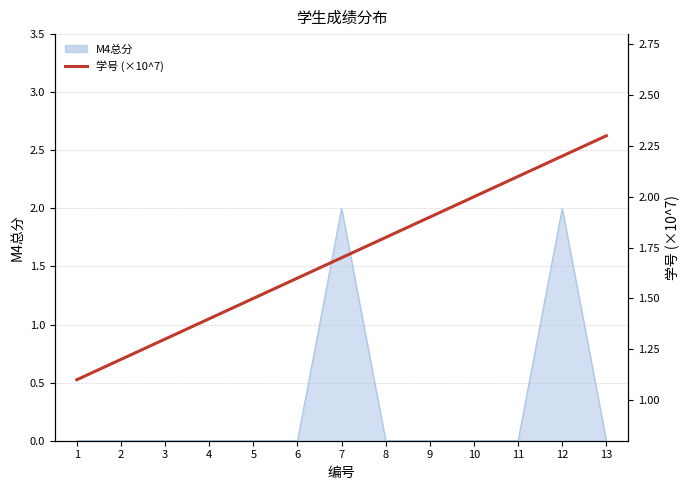

Reading left to right, transcribe all the data shown in this chart.

1=1.1	2=1.2	3=1.3	4=1.4	5=1.5	6=1.6	7=1.7	8=1.8	9=1.9	10=2.0	11=2.1	12=2.2	13=2.3